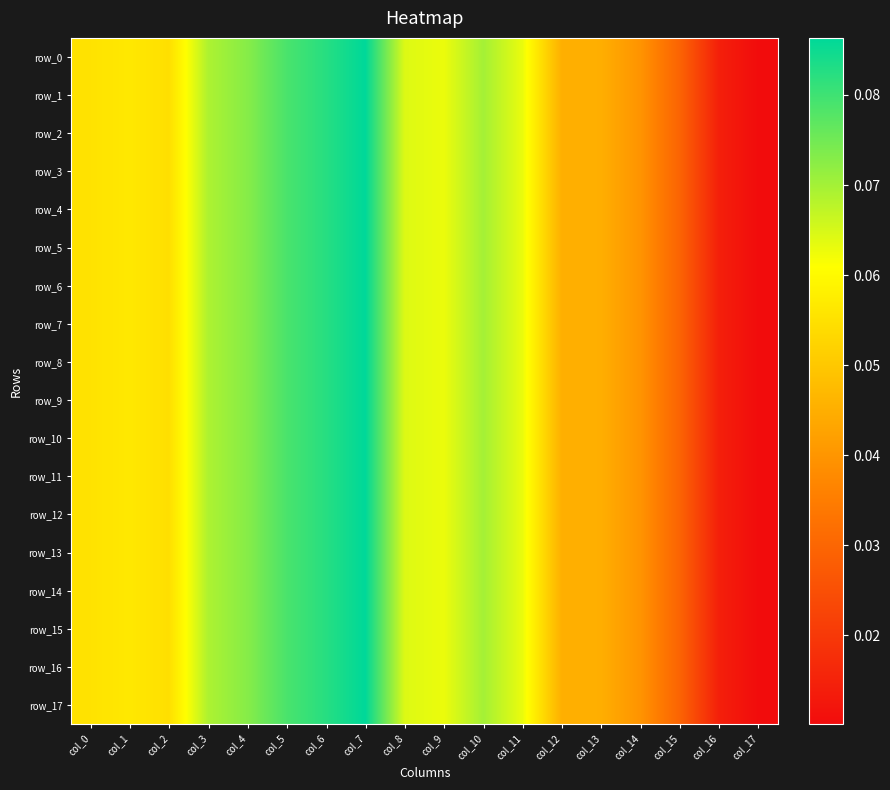

Which series has the largest total across all categories?

row_9